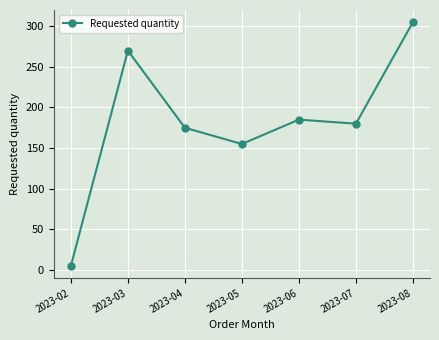

Which label corresponds to the largest value in the chart?

2023-08